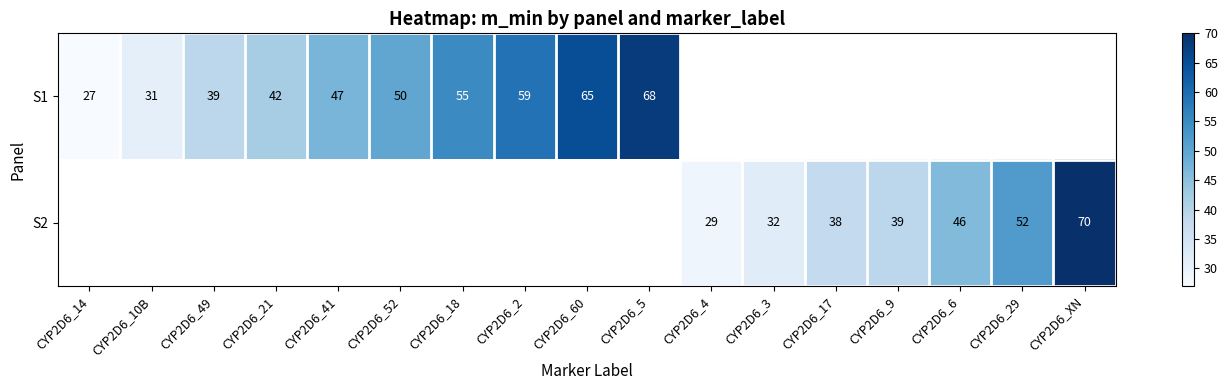

What is the sum of the S1 values at CYP2D6_2 and CYP2D6_18?

114